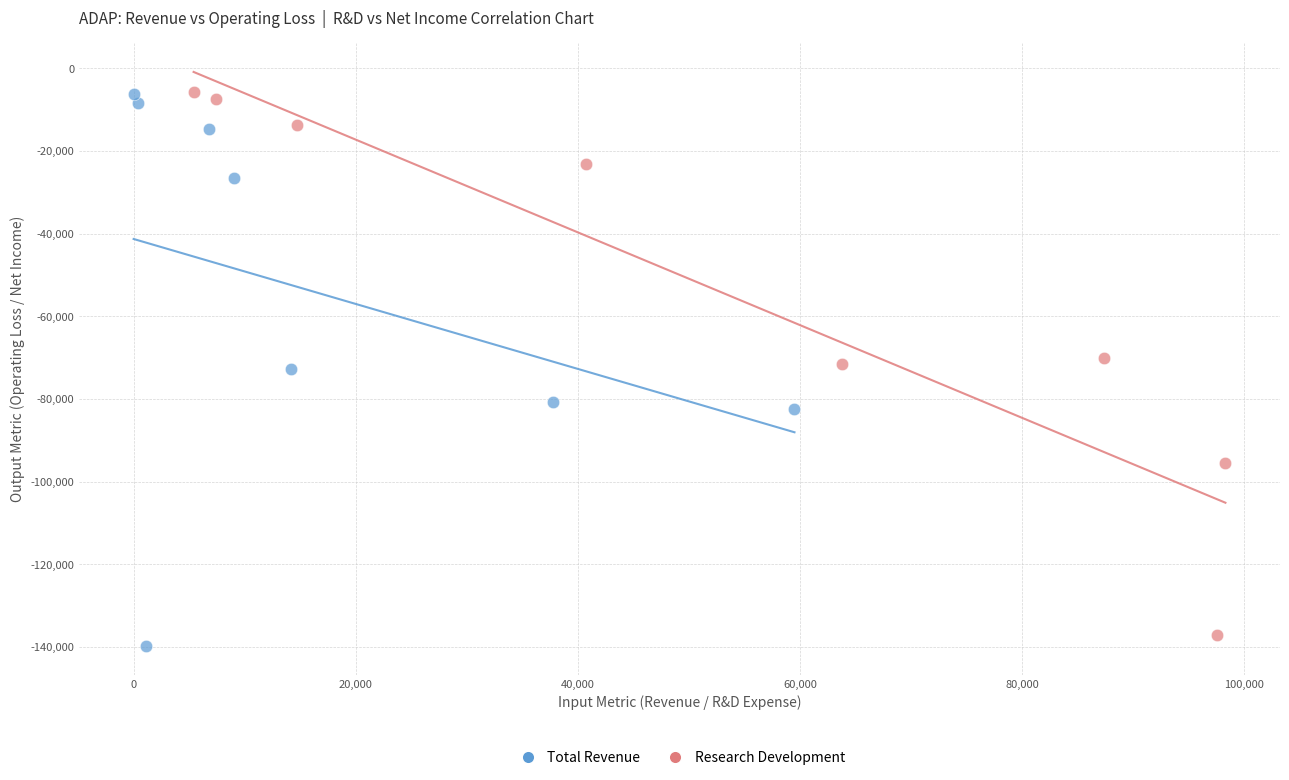

Which series has the largest Y range (max minus min)?

Total Revenue